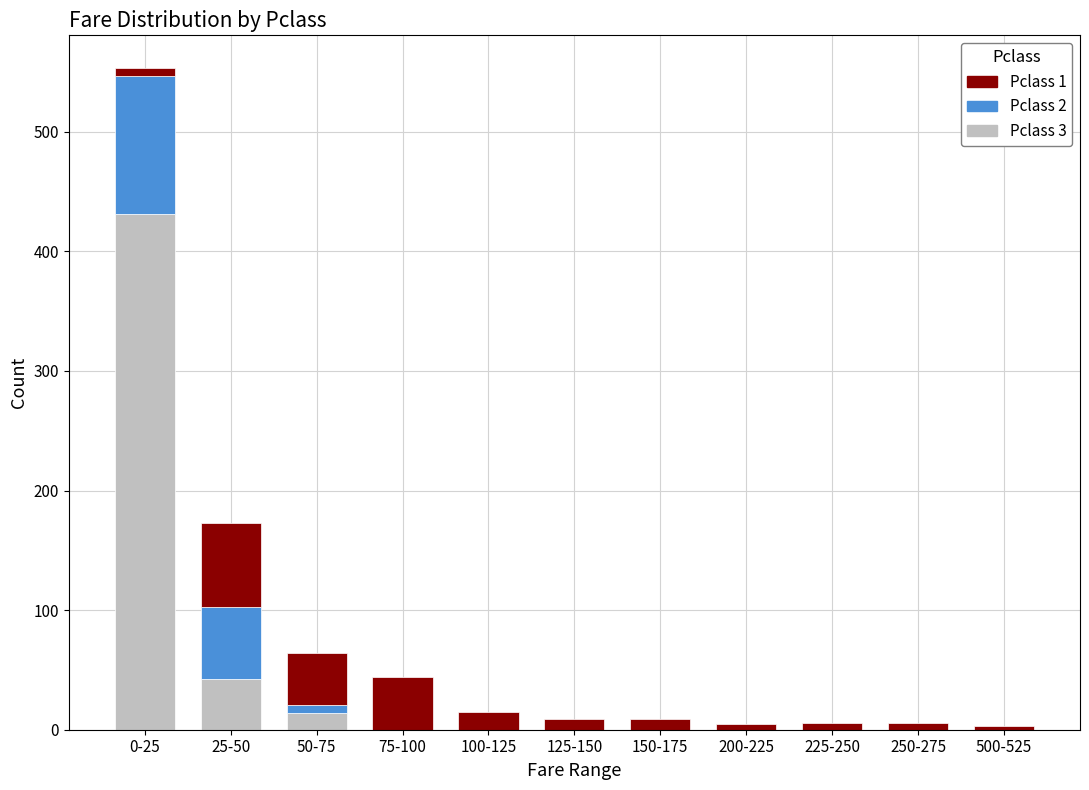

Is it true that Pclass 3 equals 225 at 200-225?

False